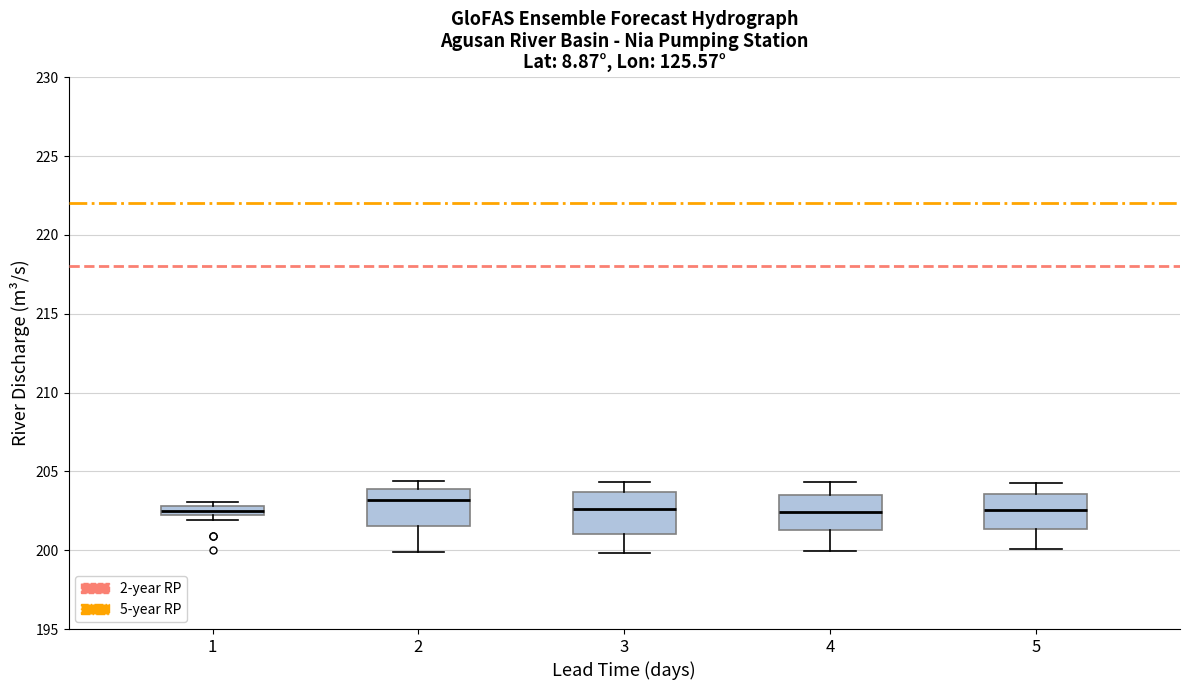

Which box's median line is the highest?

2